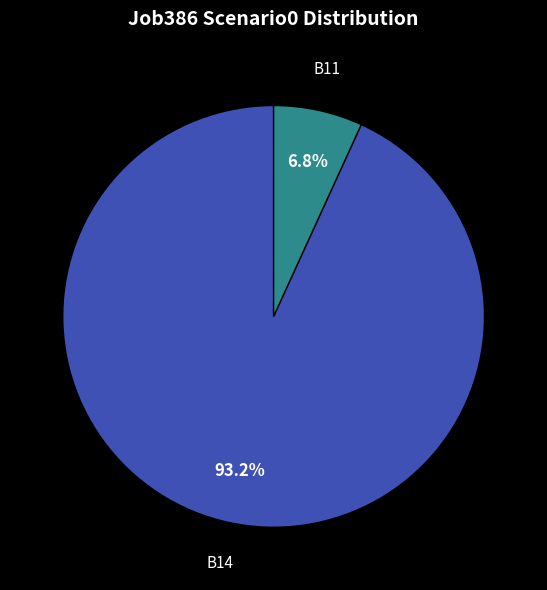

What percentage do B11 and B14 together represent?

100.0%